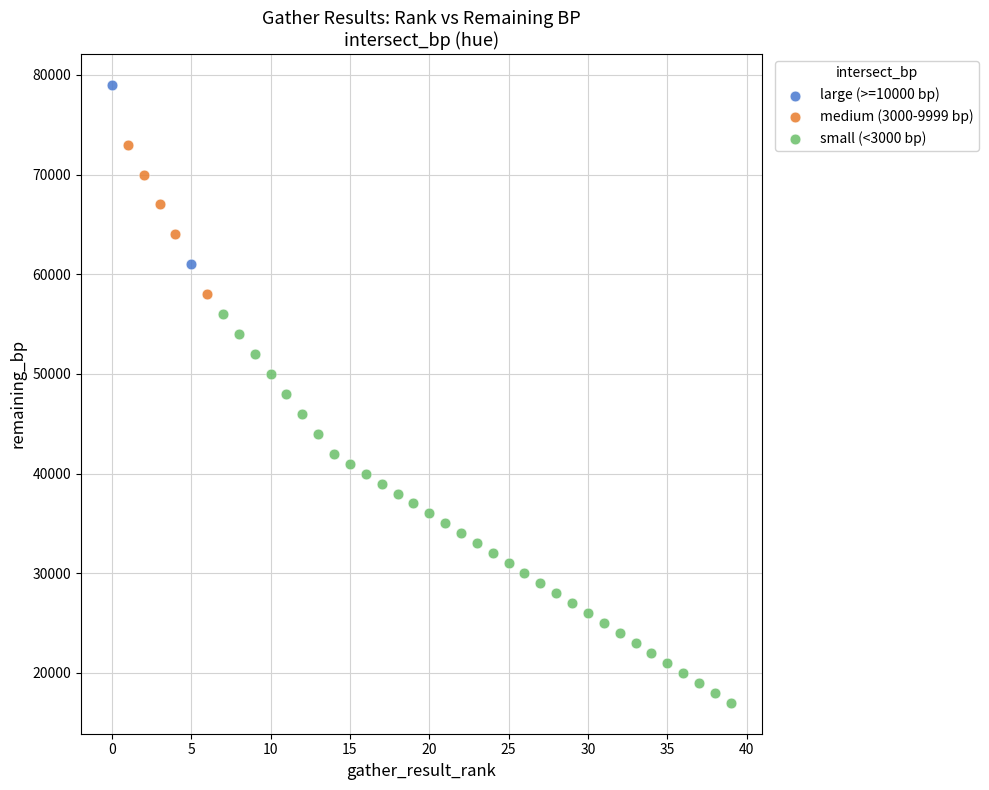

Which series contains the highest Y value?

large (>=10000 bp)